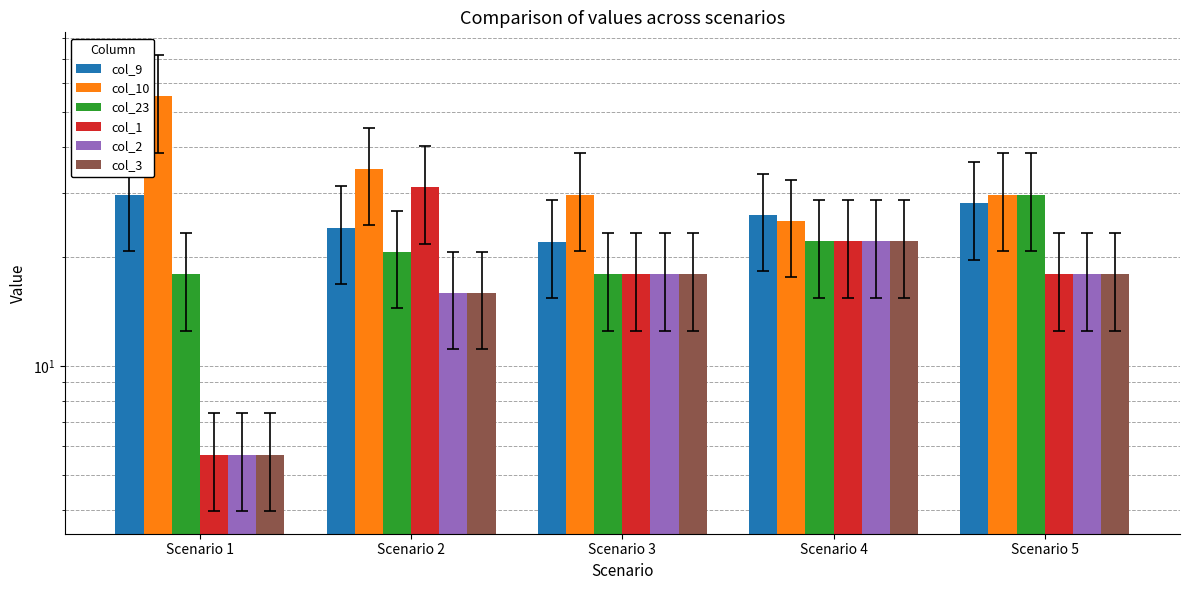

What is the value of the col_9 bar at the 2nd from the left?

24.0